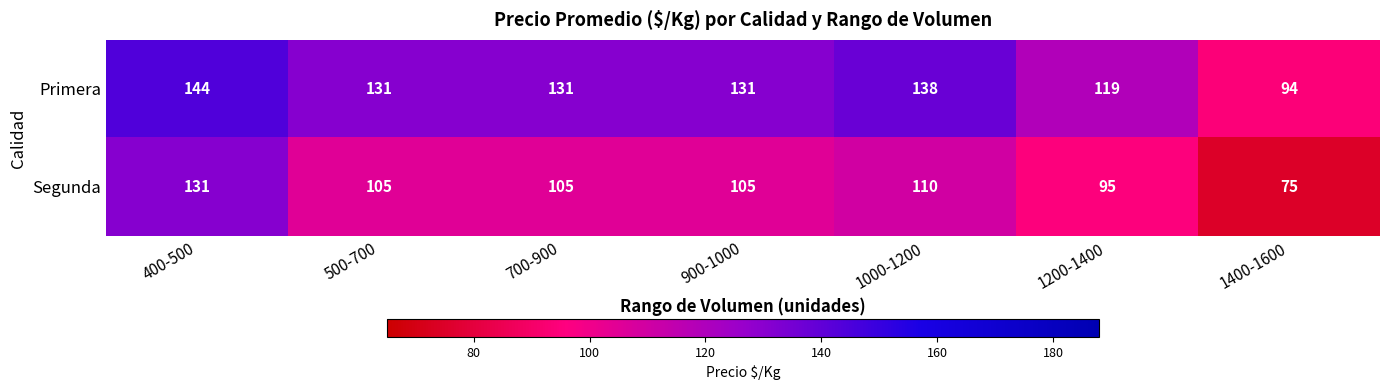

What is the total value across all series at 1200-1400?

214